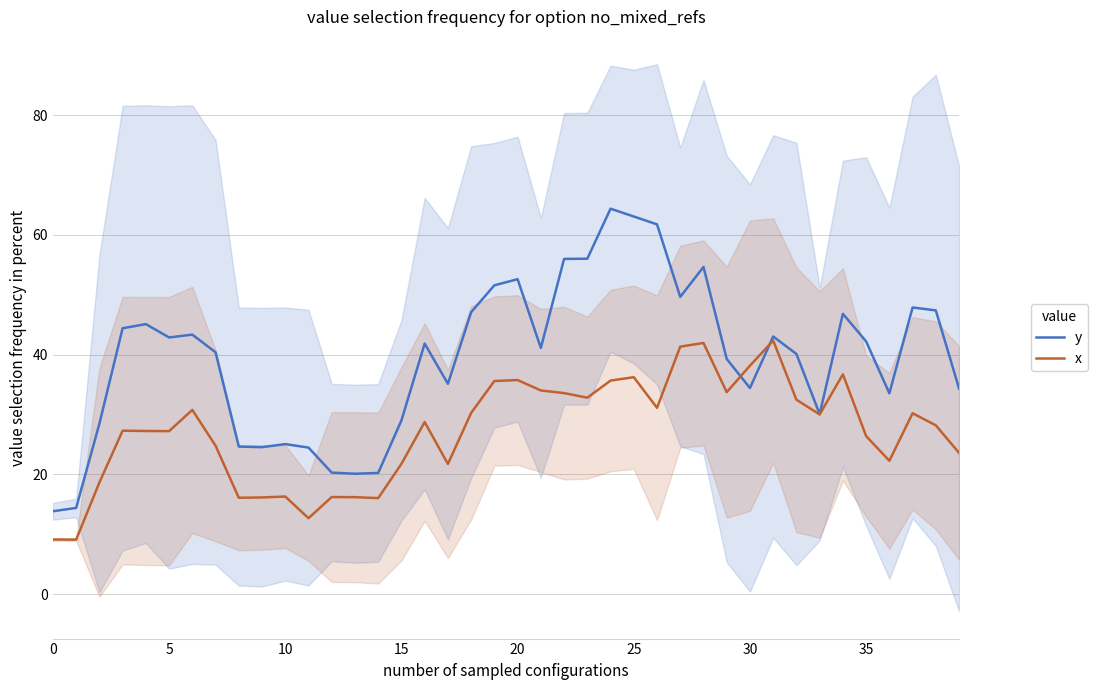

The x series shows 13.0 at 18. True or false?

False